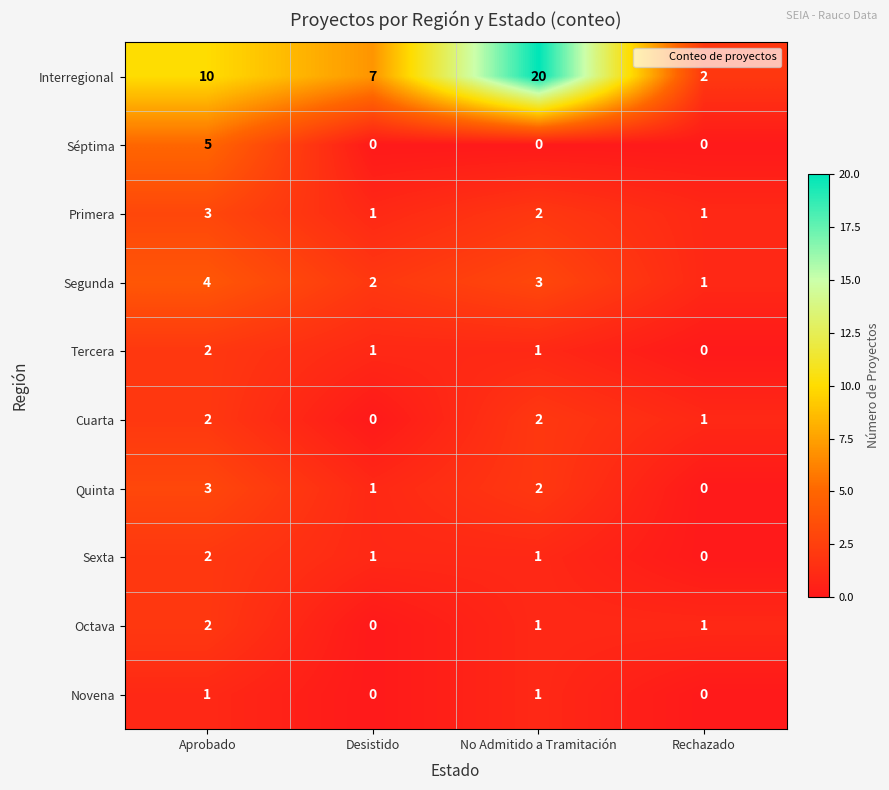

At which category is the sum across all series the highest?

Aprobado